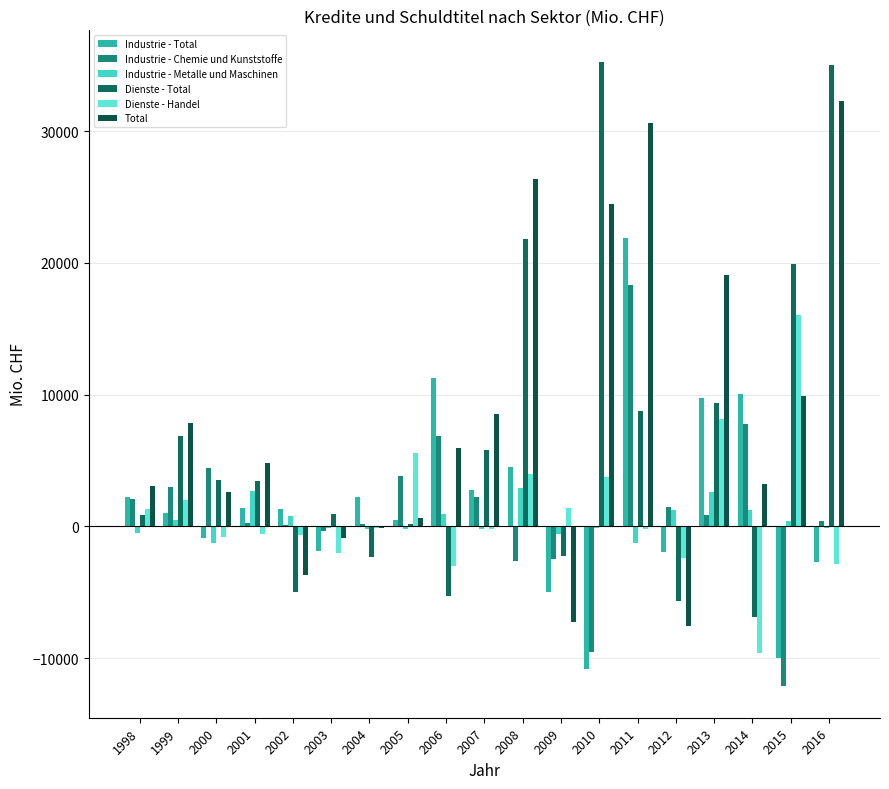

What is the greatest value displayed?

35273.6